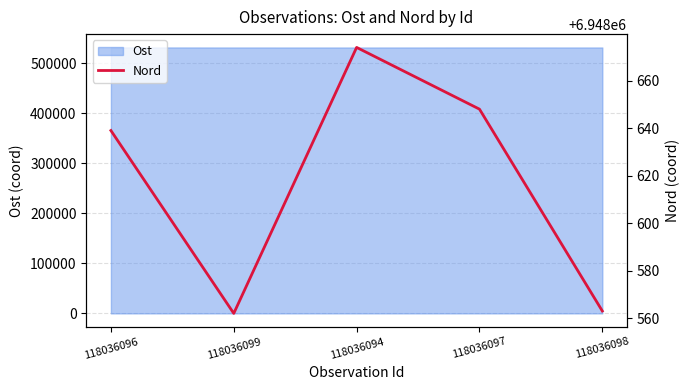

Which category has the lowest value across all series?

118036099